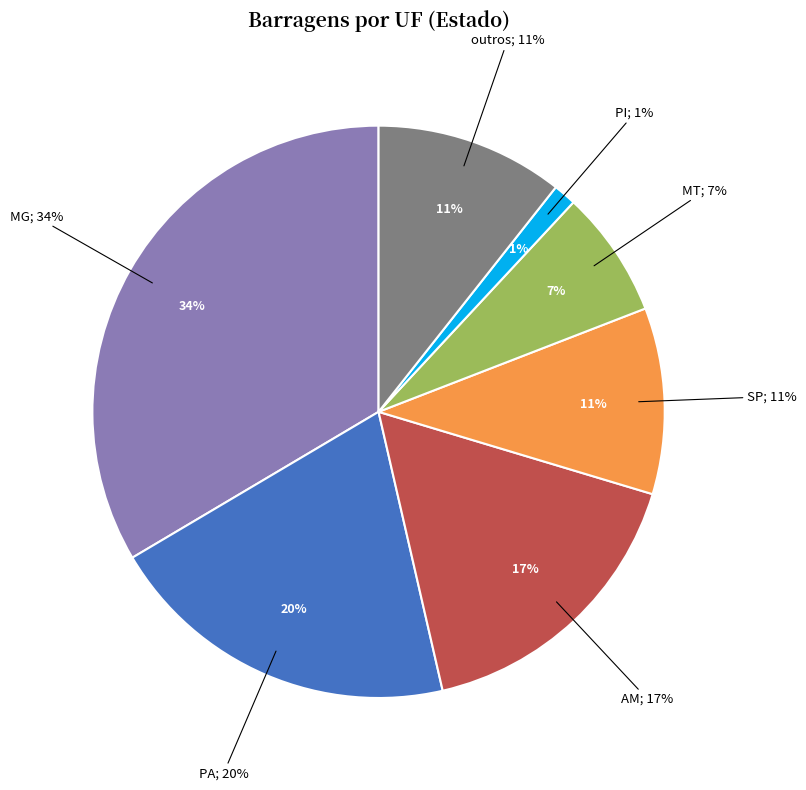

Is Saibro the majority of the pie?

No